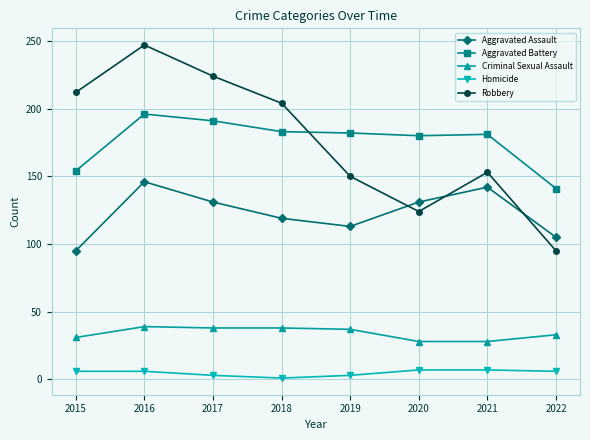

How many values in the Aggravated Battery series are below 182?

4